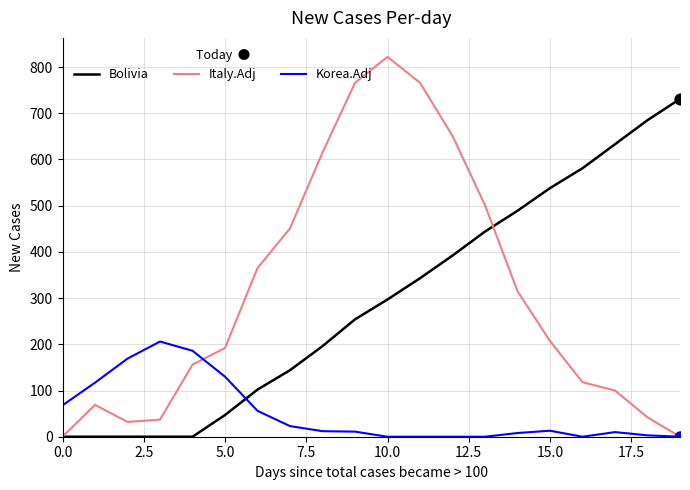

Which series has the widest spread of values?

Italy.Adj